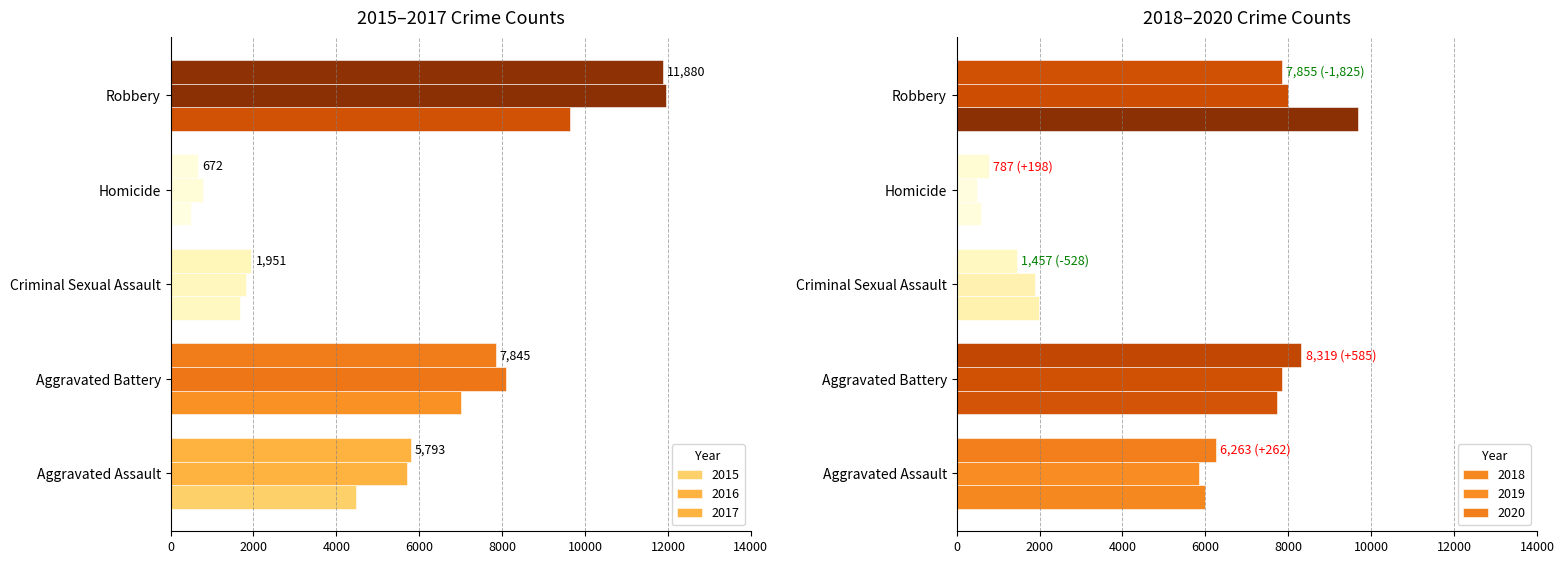

How many bars are there in total?

30